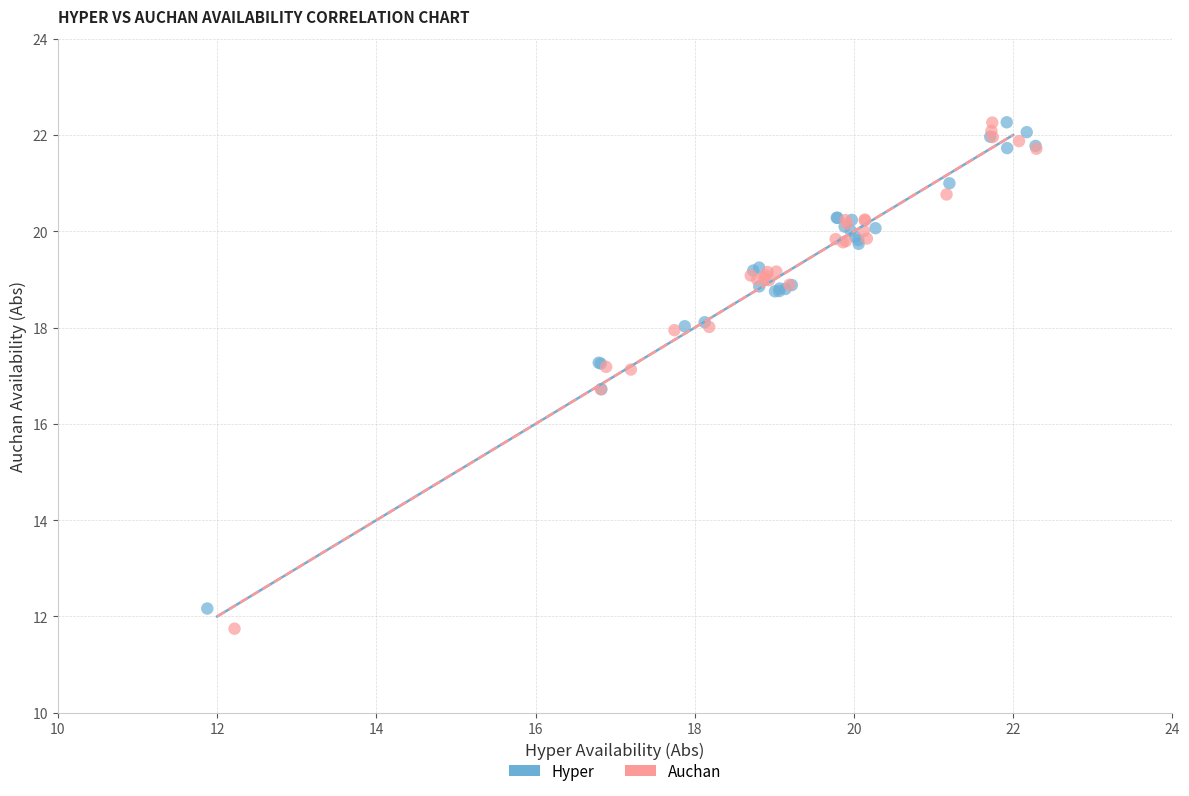

Which series has the widest spread of Y values?

Auchan